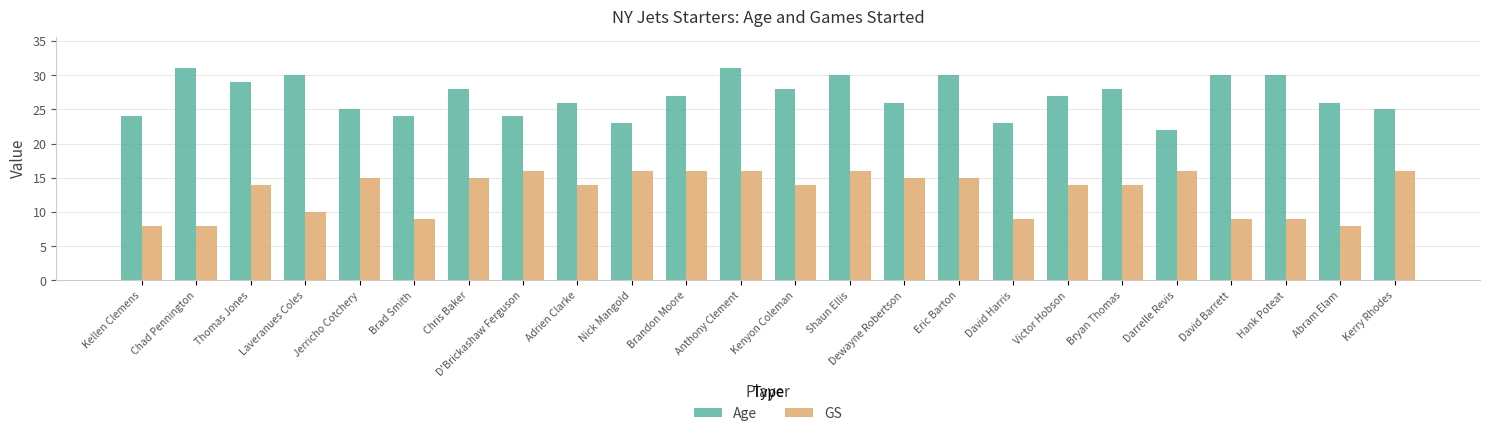

The Age series shows 13 at Bryan Thomas. True or false?

False